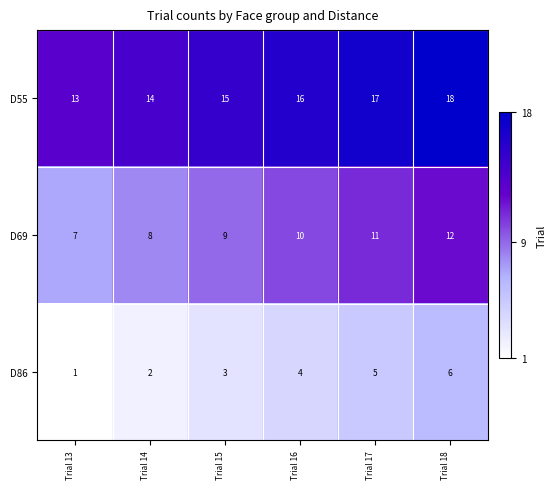

Rank the series by their maximum value, from highest to lowest.

D55, D69, D86